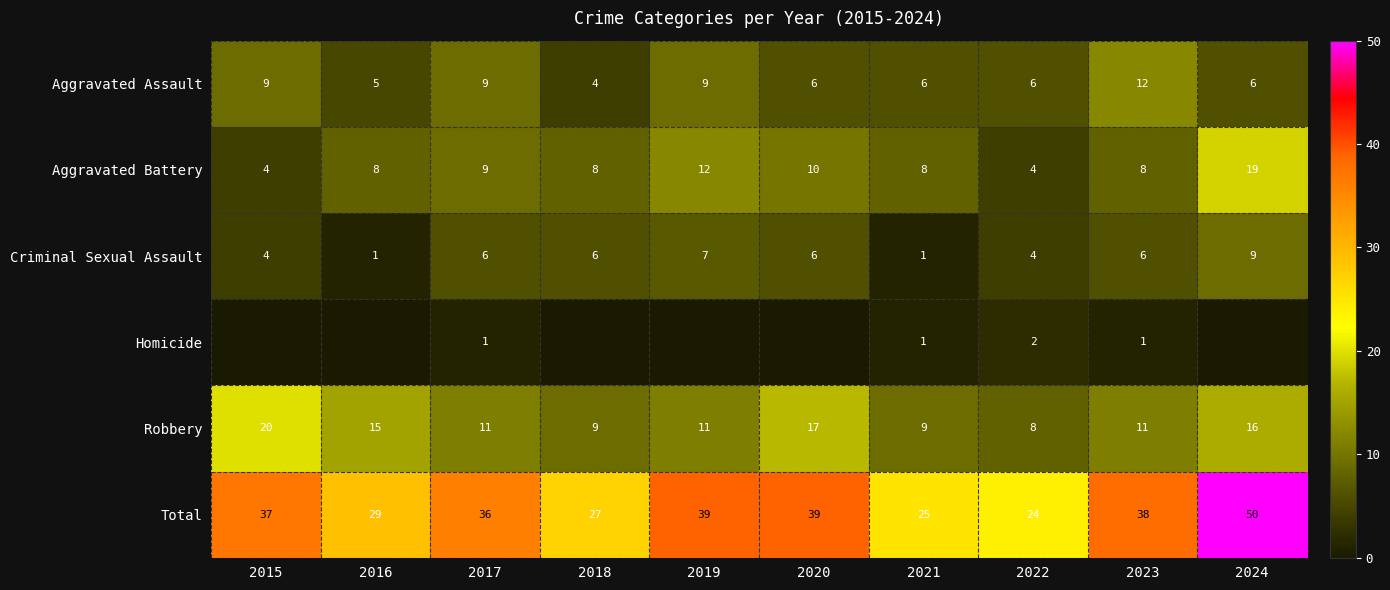

How many data points in Robbery are less than 11?

3